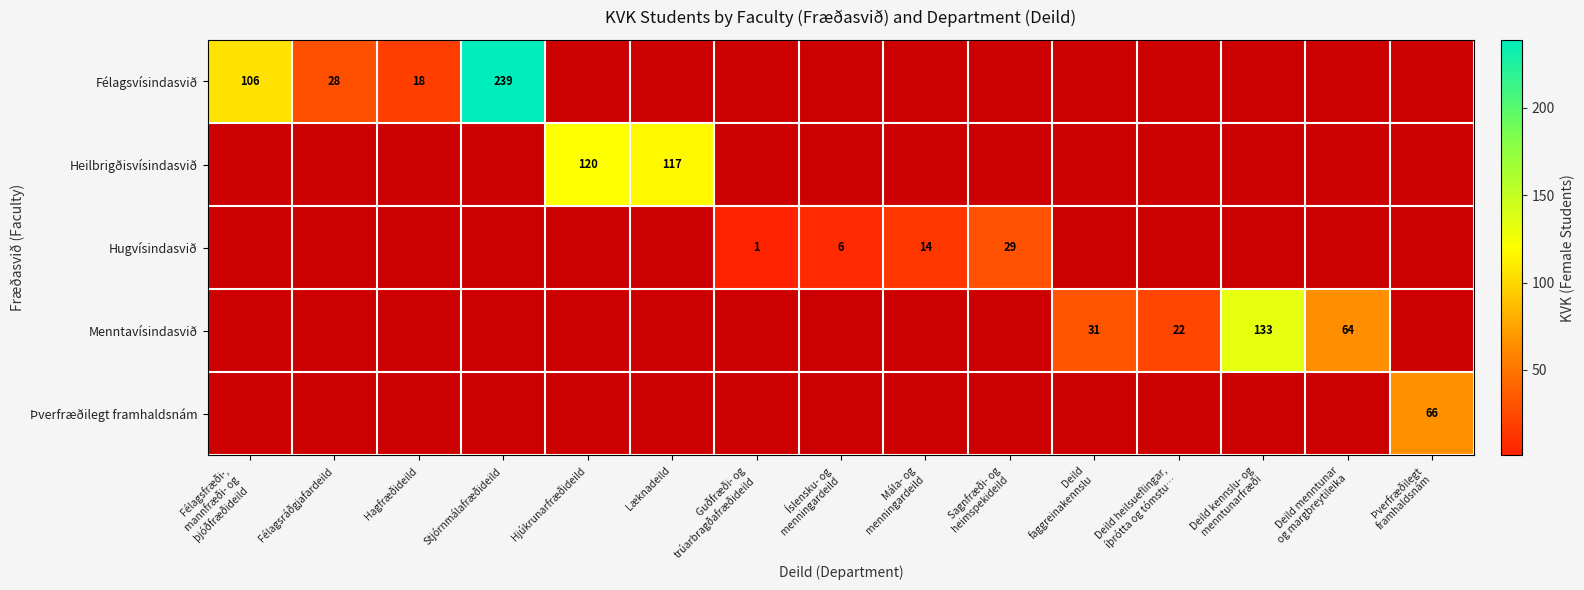

What is the difference between the maximum and minimum values in the Þverfræðilegt framhaldsnám series?

66